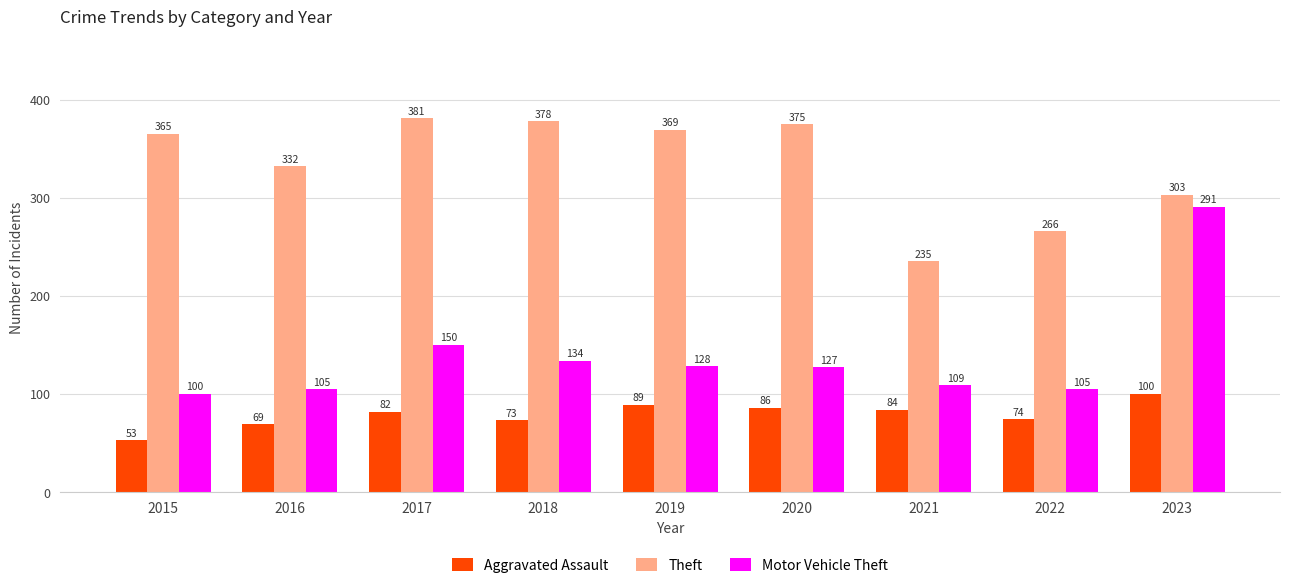

How many values in the Theft series are below 365?

4